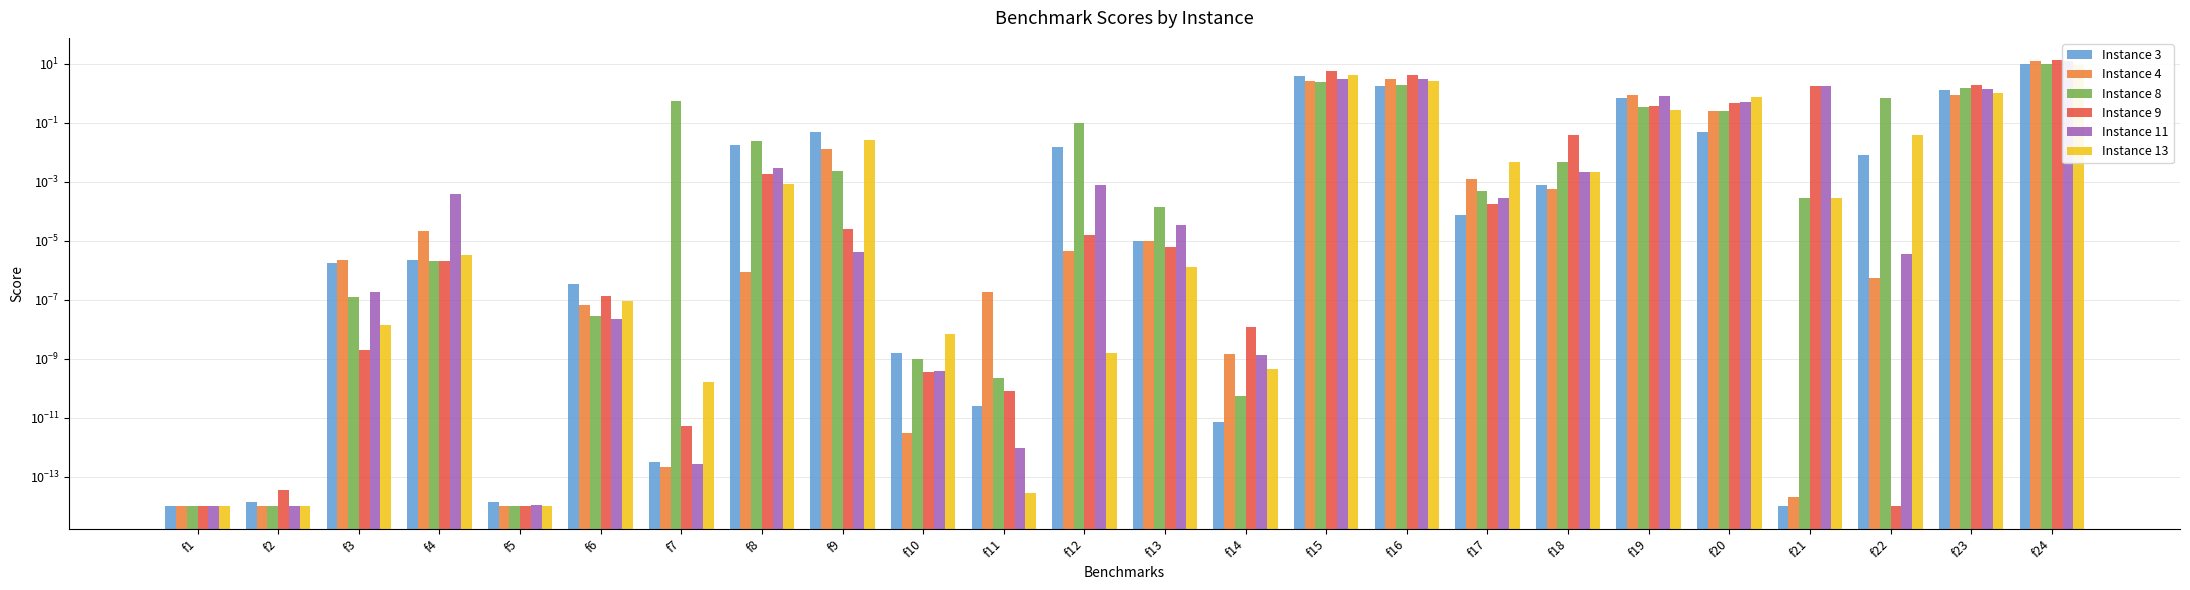

True or false: Instance 13 has a value of 0.0 at f17.

True